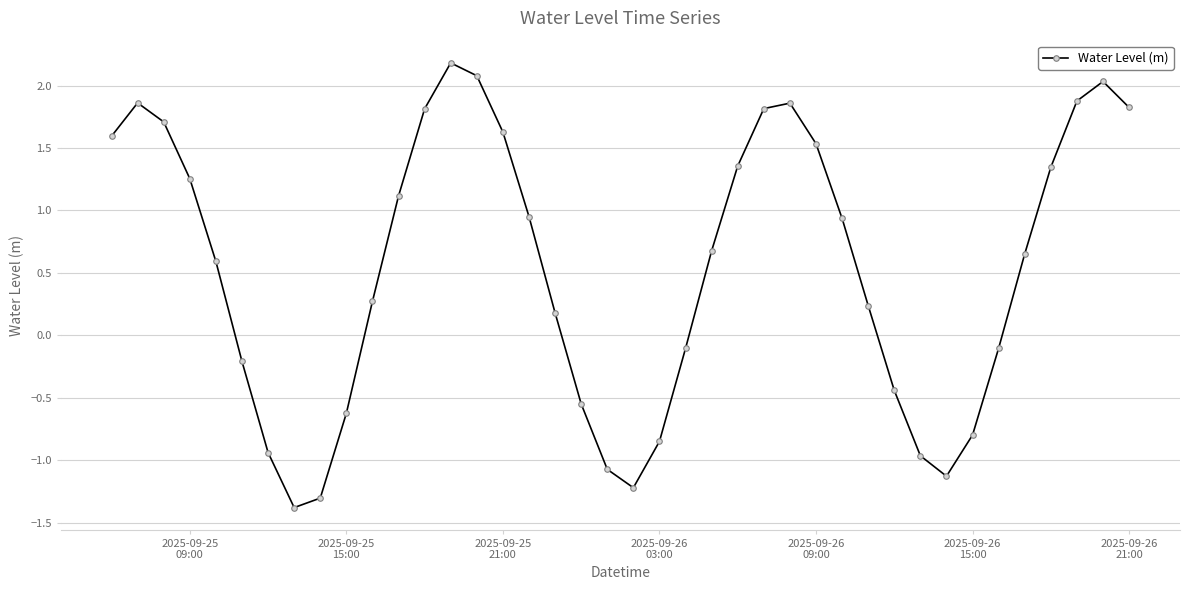

What is the average value?

0.5